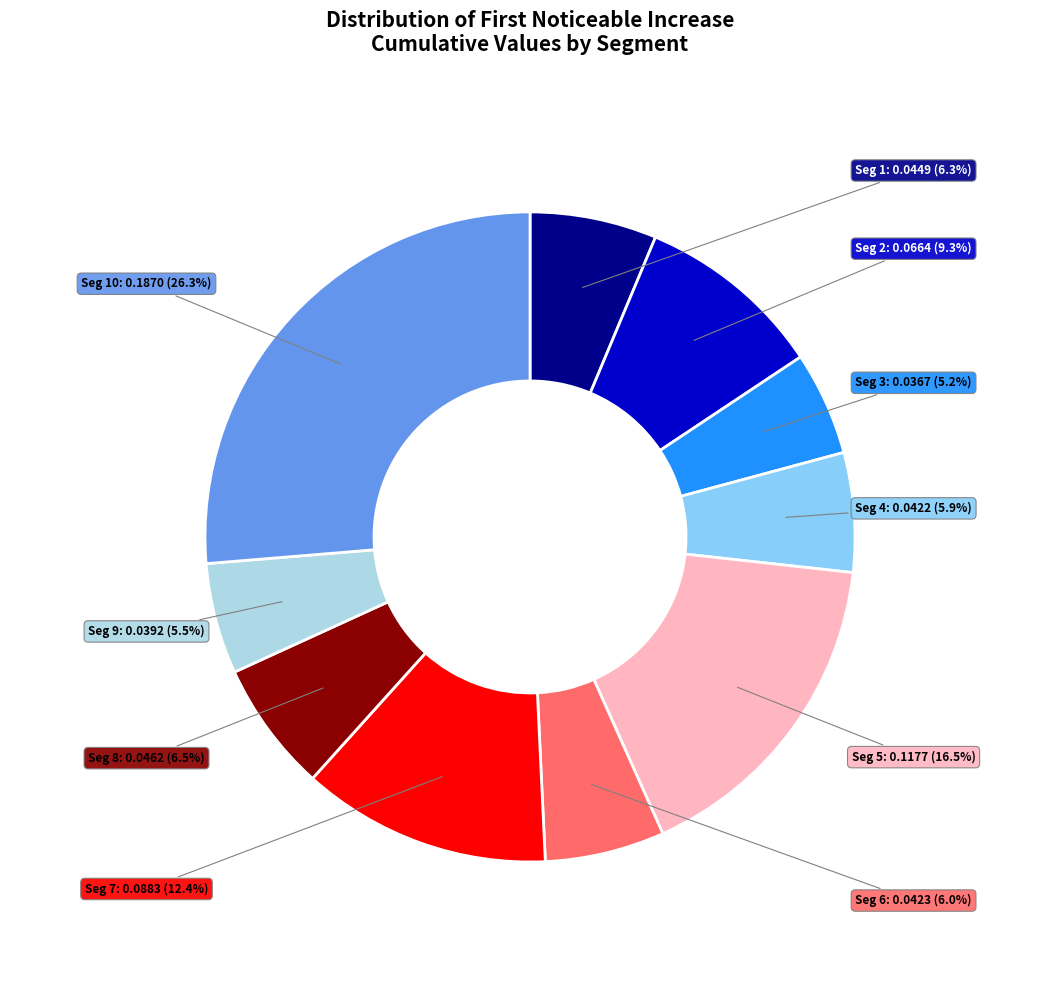

Count the number of slices in the pie.

10